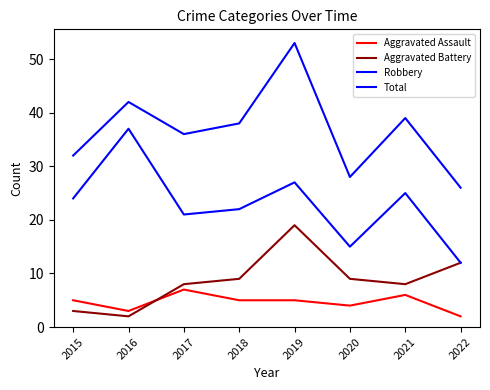

Reading right to left, extract all data points from this chart.

Aggravated Assault: 2022=2	2021=6	2020=4	2019=5	2018=5	2017=7	2016=3	2015=5
Aggravated Battery: 2022=12	2021=8	2020=9	2019=19	2018=9	2017=8	2016=2	2015=3
Robbery: 2022=12	2021=25	2020=15	2019=27	2018=22	2017=21	2016=37	2015=24
Total: 2022=26	2021=39	2020=28	2019=53	2018=38	2017=36	2016=42	2015=32